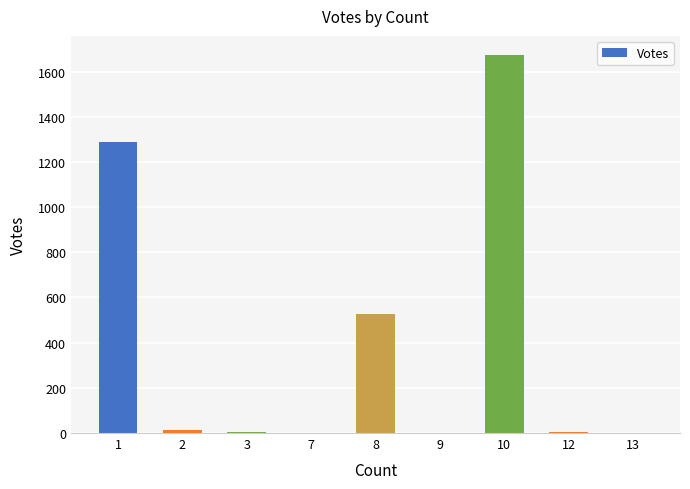

What is the average value?

390